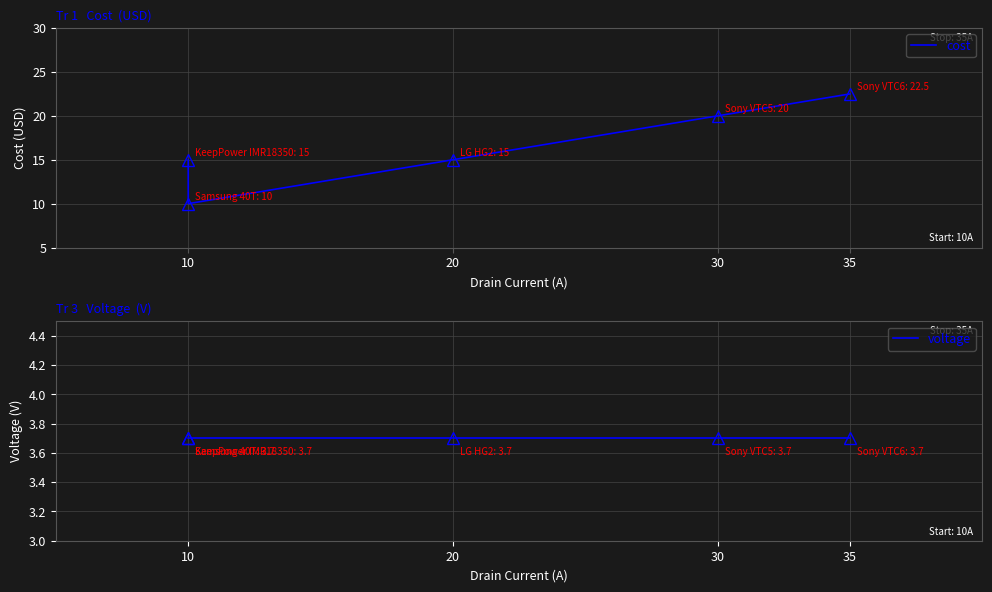

True or false: cost has a value of 15.0 at 10.

True